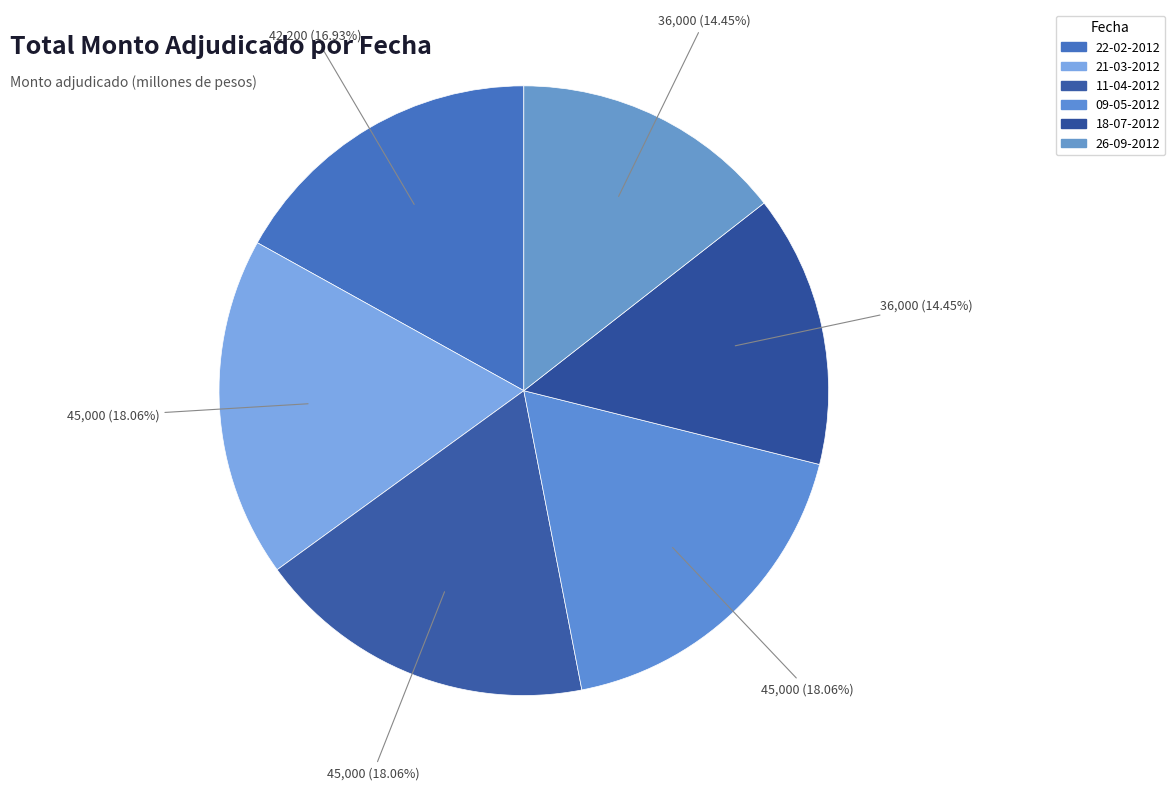

Rank the categories by value from highest to lowest.

21-03-2012, 11-04-2012, 09-05-2012, 22-02-2012, 18-07-2012, 26-09-2012